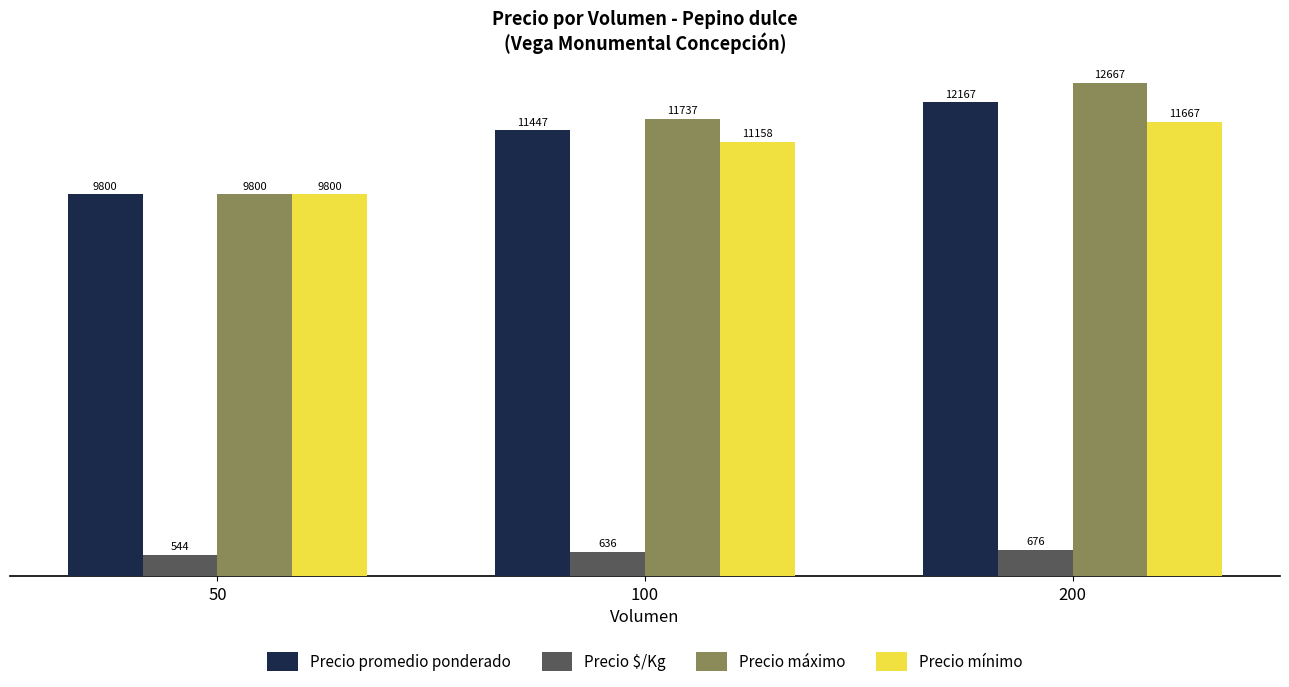

How many data points in Precio promedio ponderado are above 11447?

2